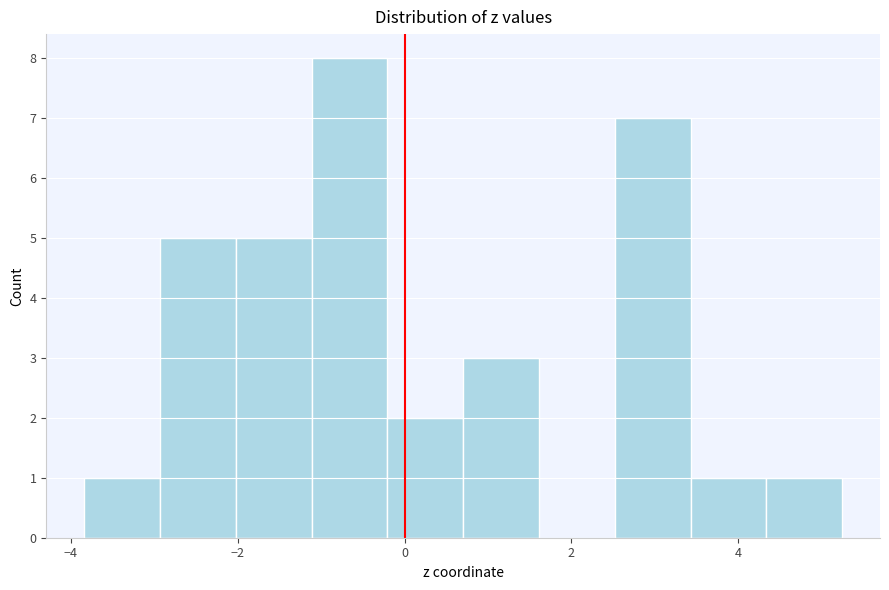

Reading left to right, list every bar in this chart as the range it spans on the x-axis followed by its height. Neither the bar edges nor the heights are printed on the chart, so give them approximately, as read against the axes.

-3.8 to -3.0: 1
-3.0 to -2.0: 5
-2.0 to -1.2: 5
-1.2 to -0.2: 8
-0.2 to 0.8: 2
0.8 to 1.6: 3
1.6 to 2.6: 0
2.6 to 3.4: 7
3.4 to 4.4: 1
4.4 to 5.2: 1